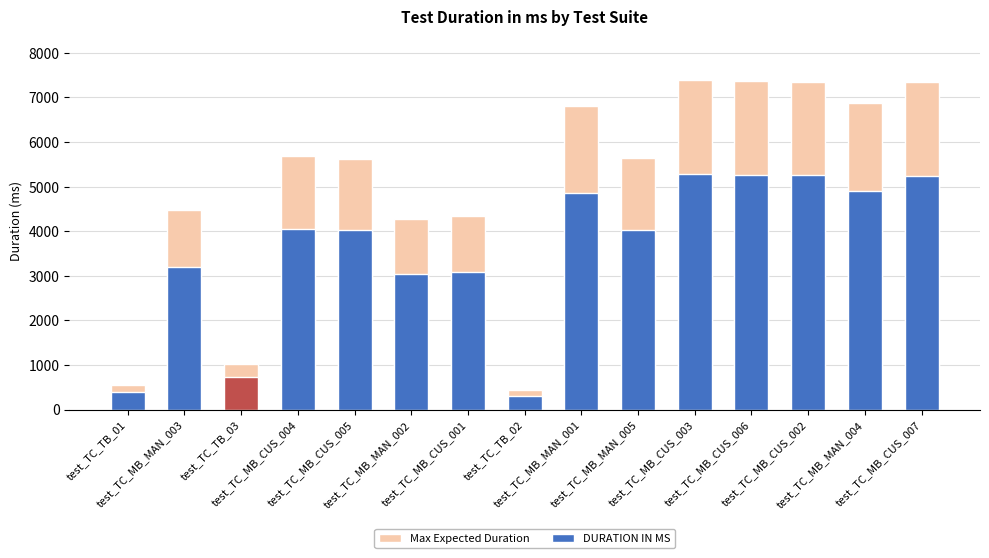

Between test_TC_TB_03 and test_TC_TB_02, which is larger?

test_TC_TB_03